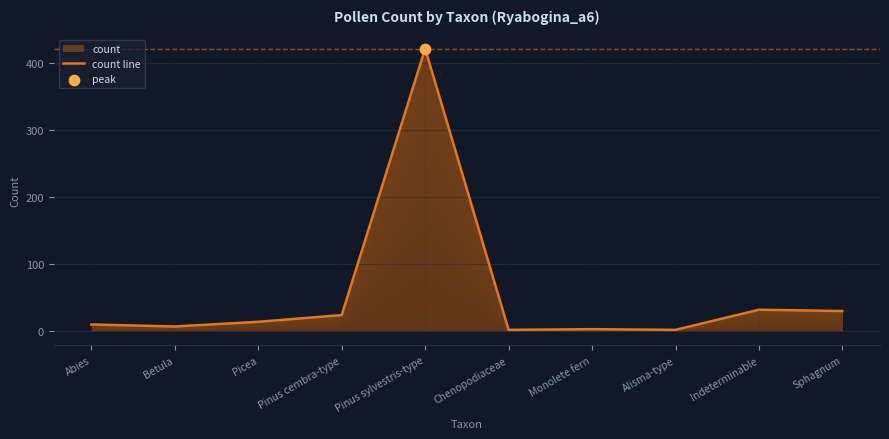

Between Pinus sylvestris-type and Betula, which is larger?

Pinus sylvestris-type